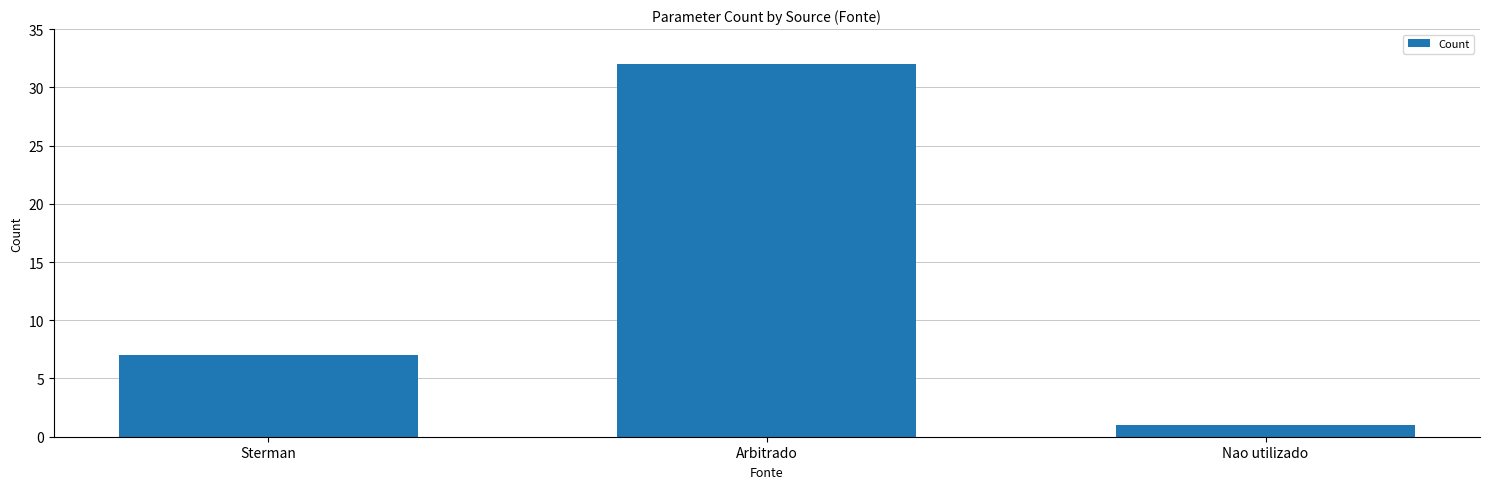

What is the value of the 2nd bar from the left?

32